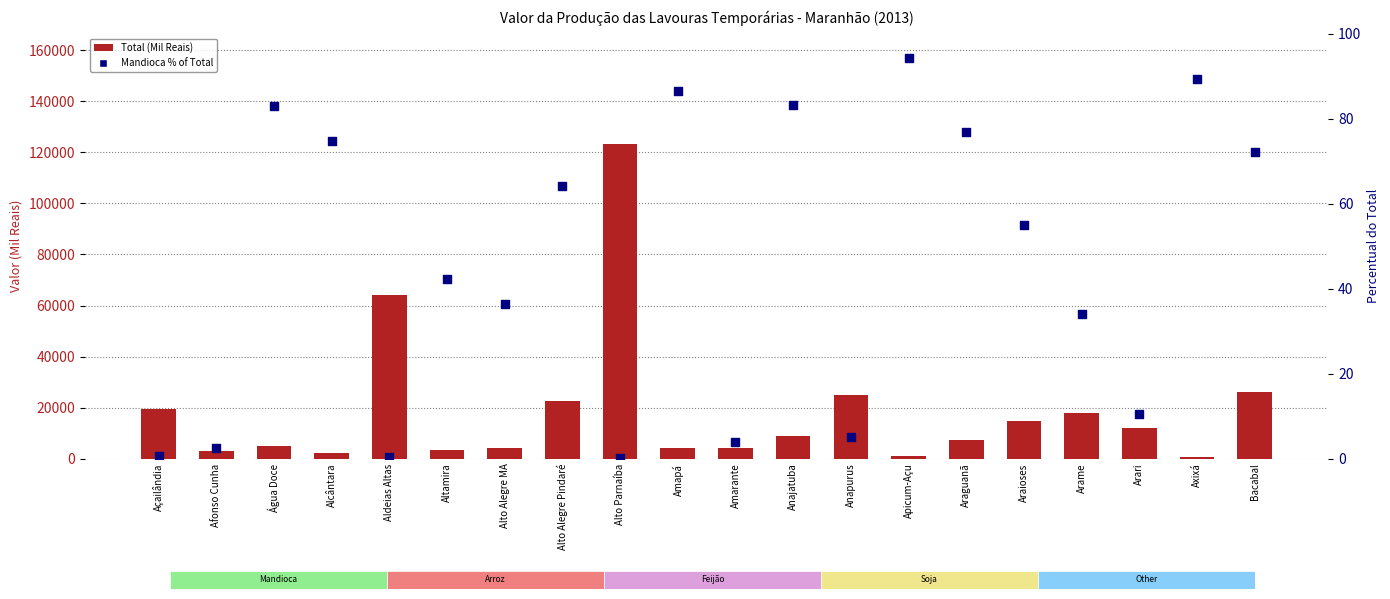

At which category is the sum across all series the highest?

Alto Parnaíba